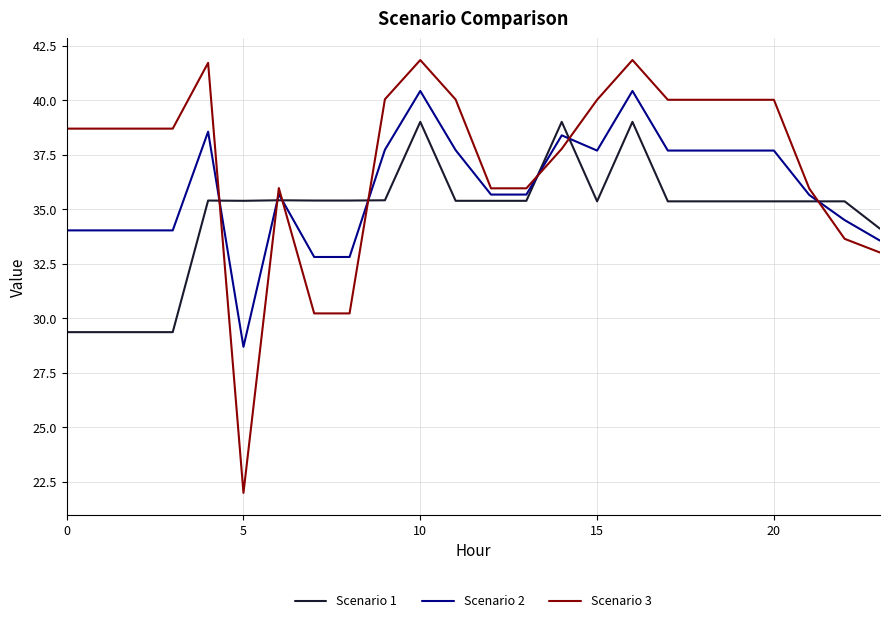

List the series in order of their overall mean, highest first.

Scenario 3, Scenario 2, Scenario 1